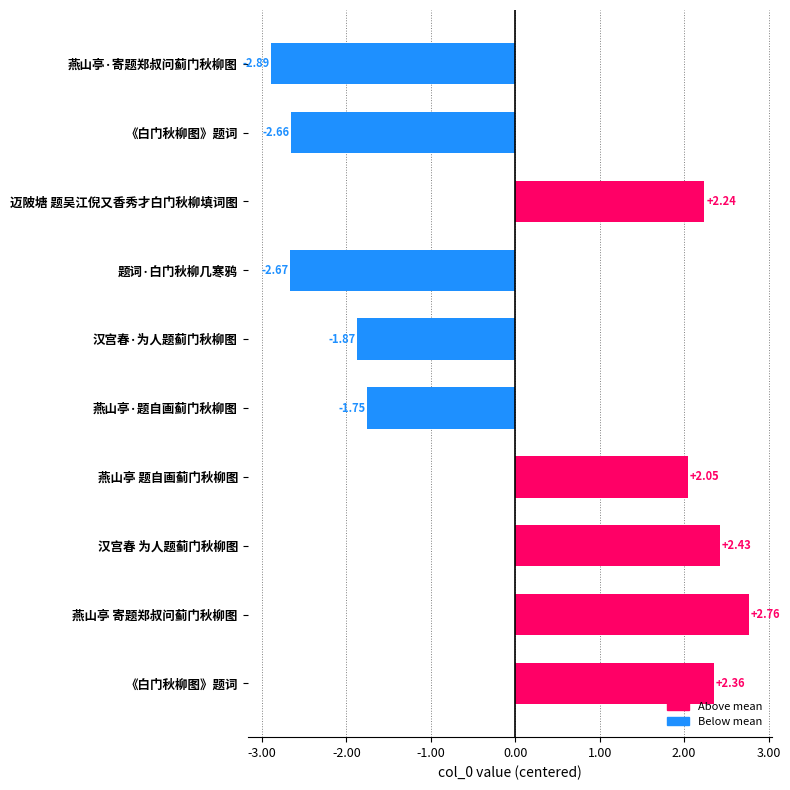

Are the bars grouped side by side (vs. stacked)?

No